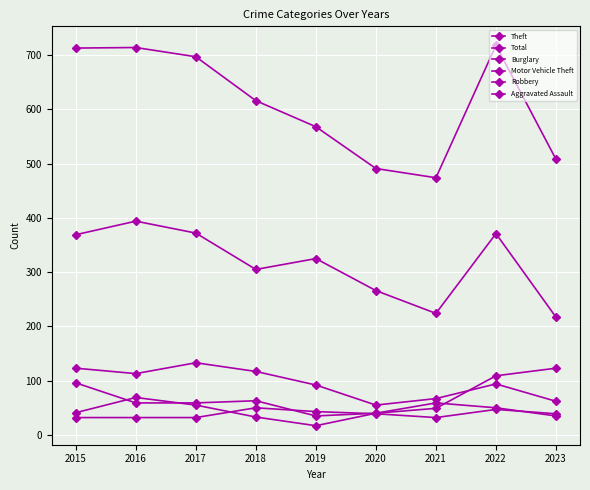

Between which two adjacent categories do Aggravated Assault and Robbery first intersect?

2017 and 2018